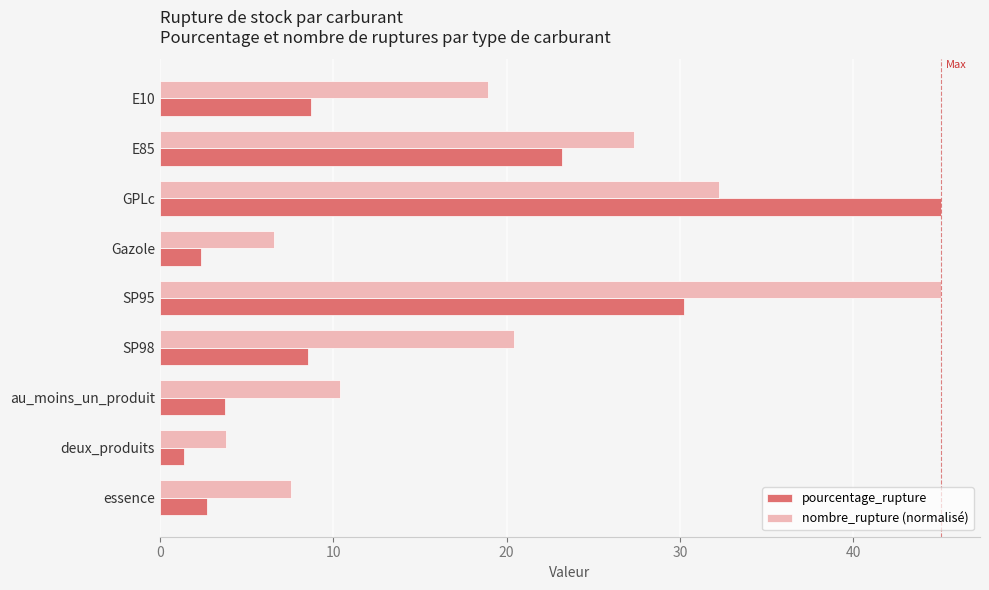

What is the average value of the pourcentage_rupture series?

14.0